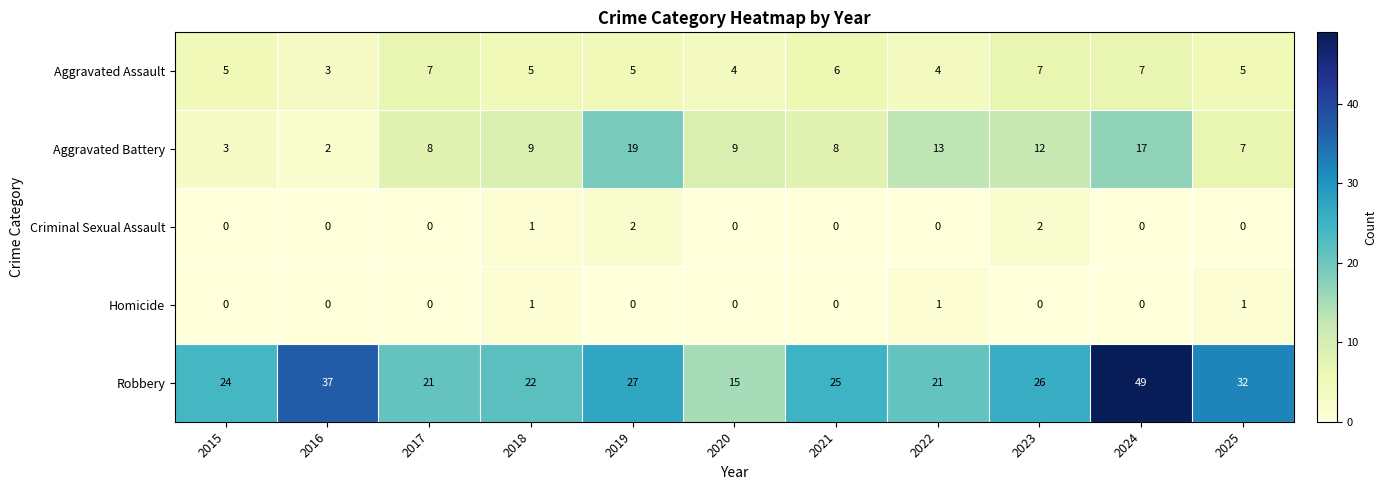

Is it true that Homicide equals 1 at 2015?

False